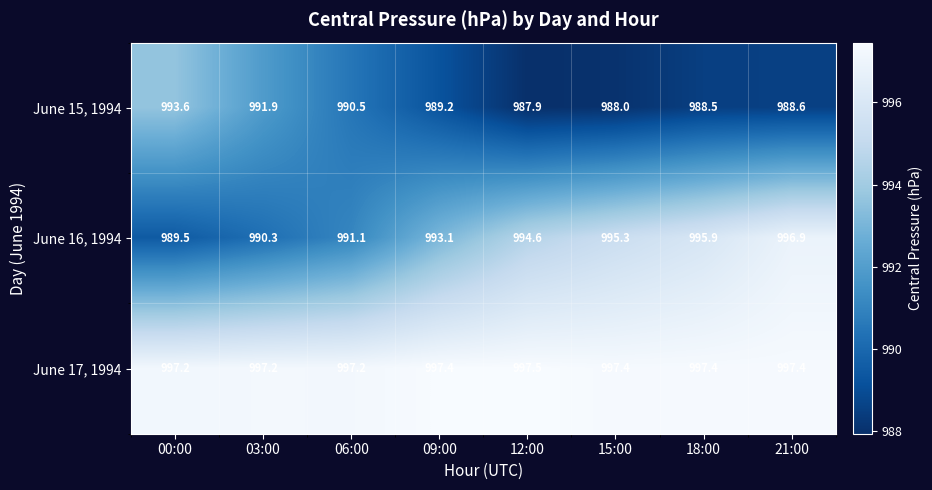

What is the minimum value shown in the chart?

987.9